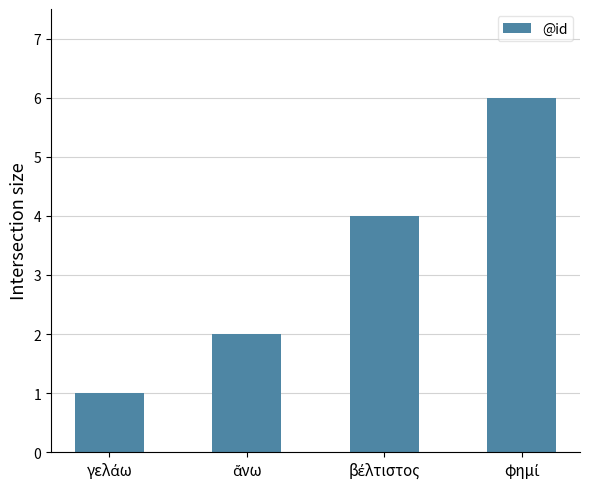

What is the sum of all values?

13